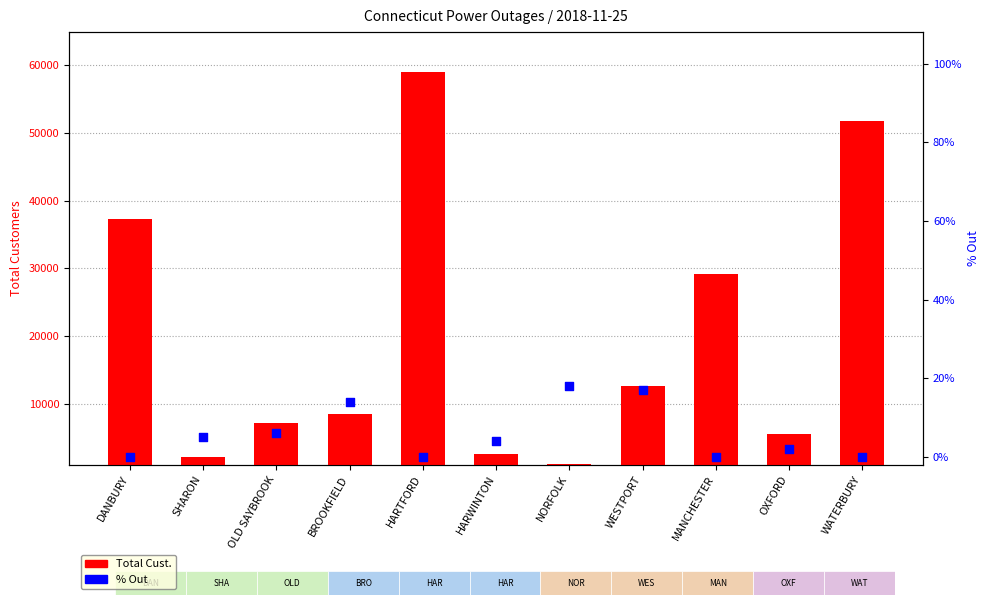

Which series reaches the minimum Y coordinate?

% Out